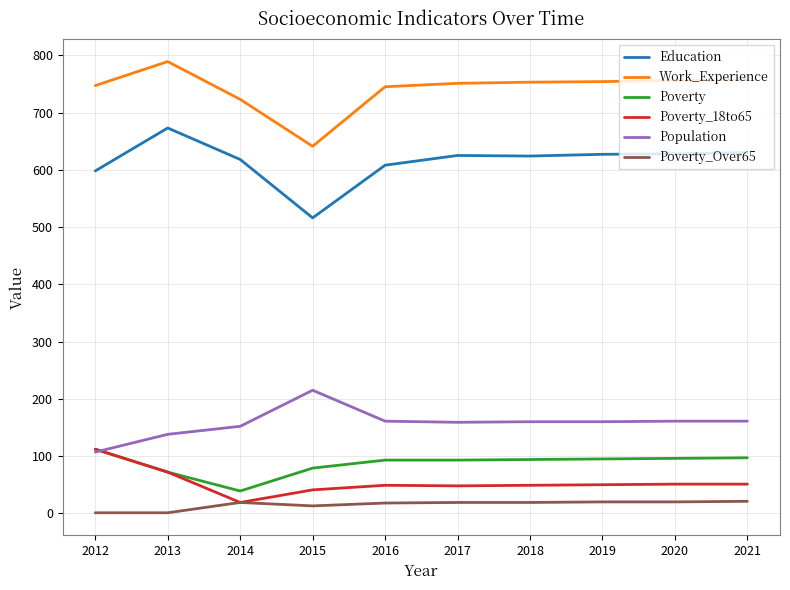

Which series has the largest total across all categories?

Work_Experience